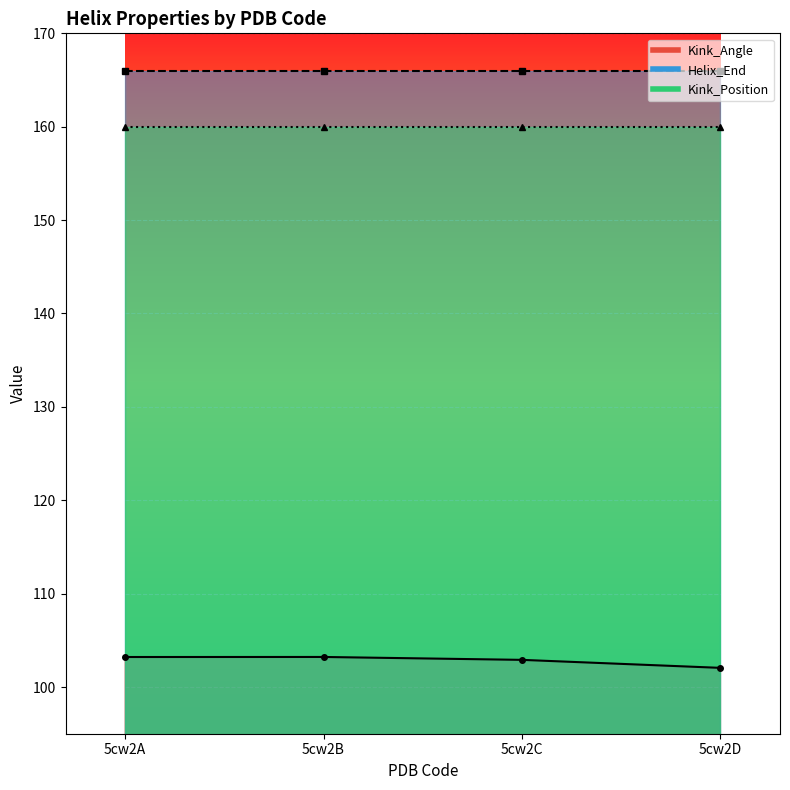

What is the smallest value displayed?

102.1